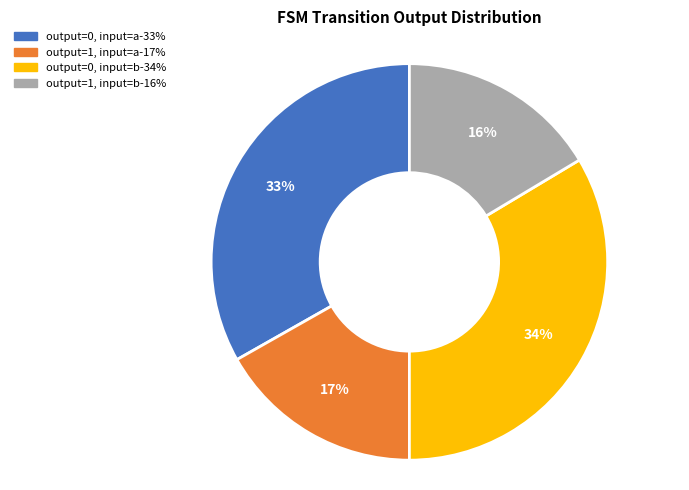

Count the number of slices in the pie.

4